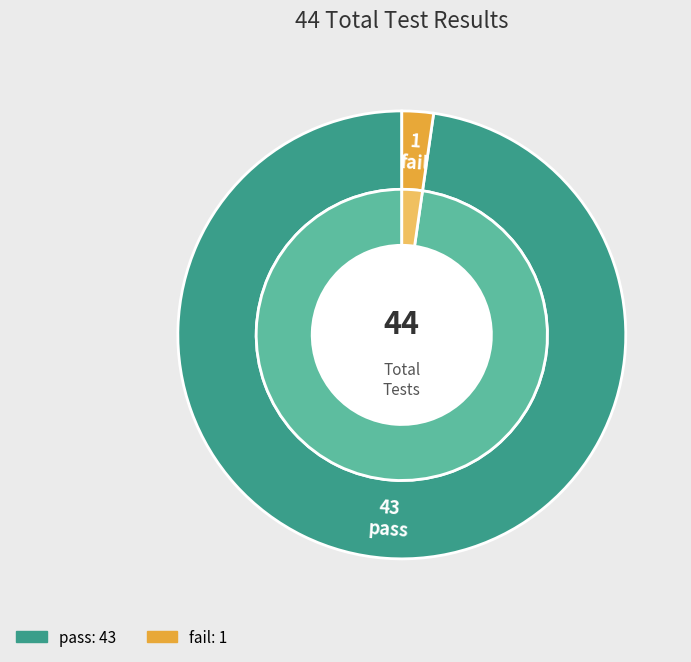

Count the number of slices in the pie.

2